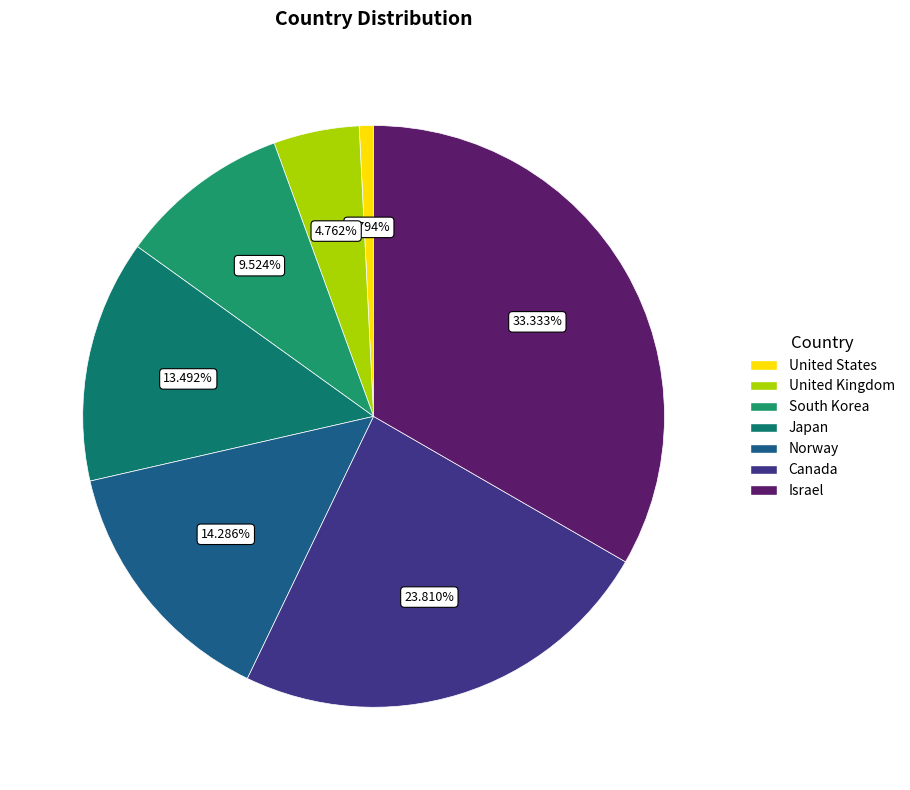

How many slices are in this pie chart?

7